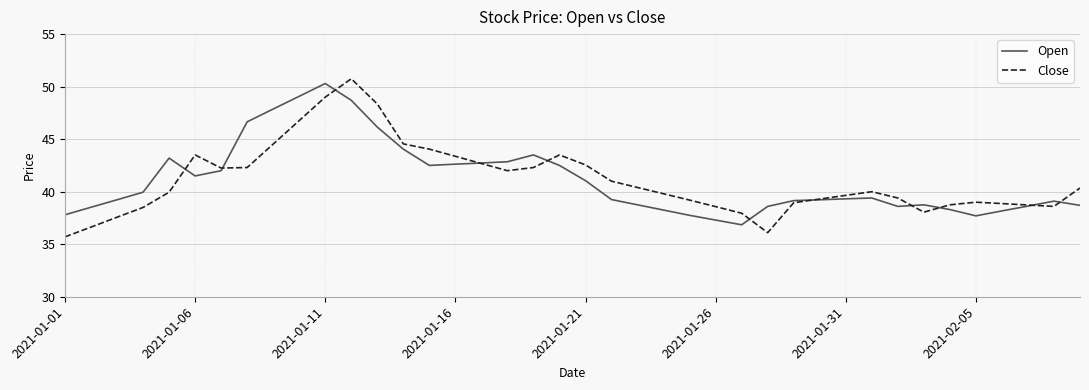

What is the greatest value displayed?

50.8